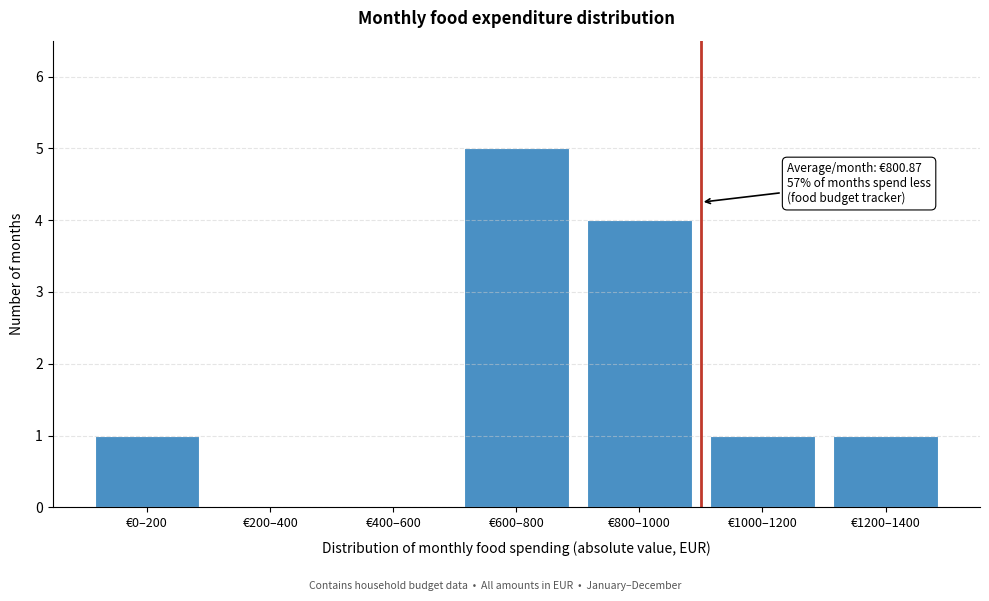

Reading left to right, list all the values displayed in this chart.

€0–200=1	€200–400=0	€400–600=0	€600–800=5	€800–1000=4	€1000–1200=1	€1200–1400=1